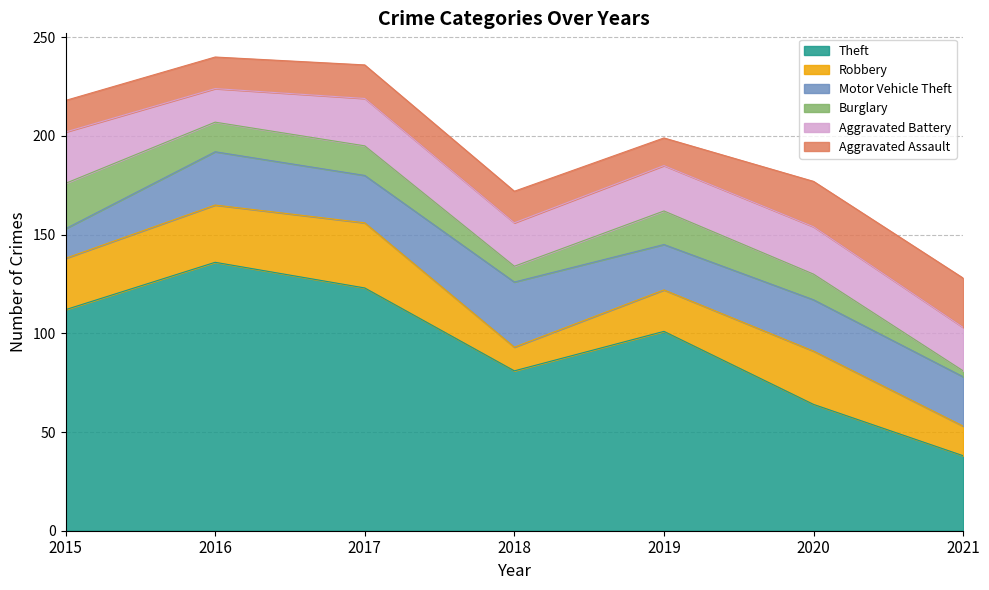

Which series changed the most between 2017 and 2019?

Theft